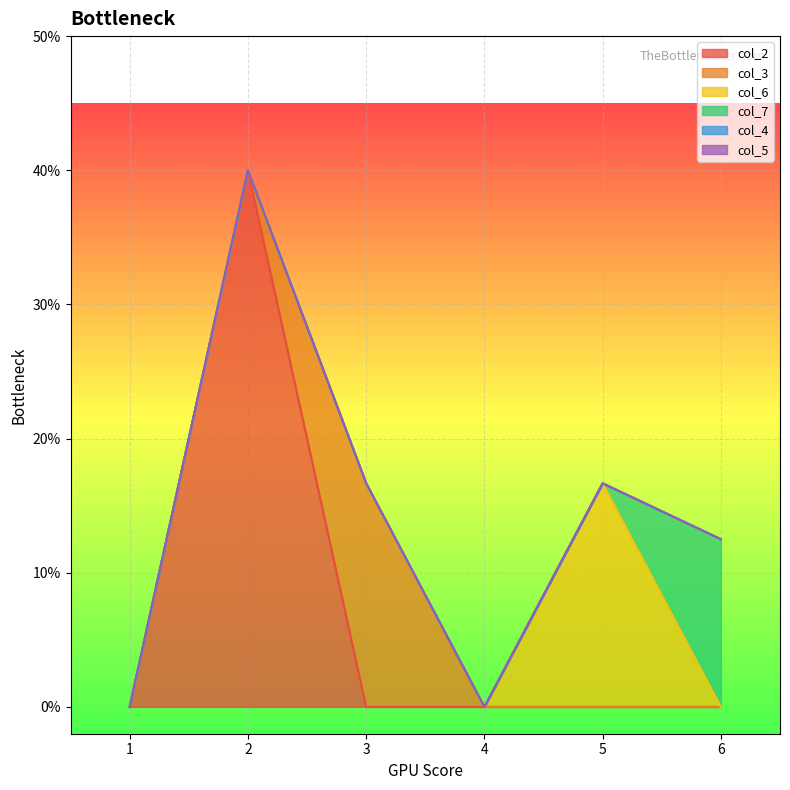

True or false: col_2 has a value of 0.0 at 6.

True